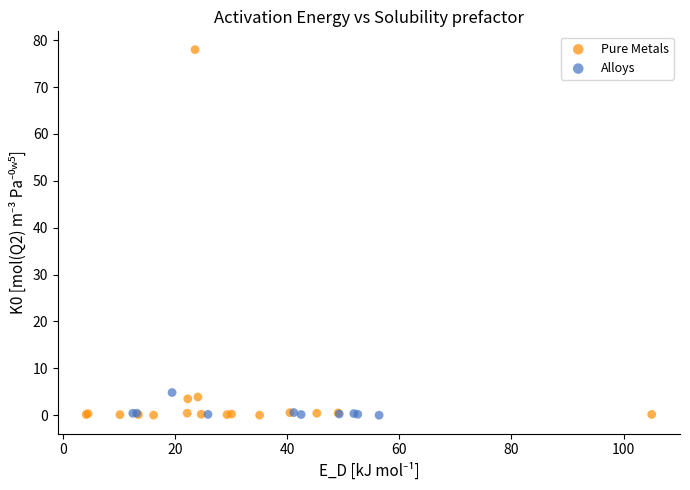

What are all the series names shown in the legend?

Pure Metals, Alloys